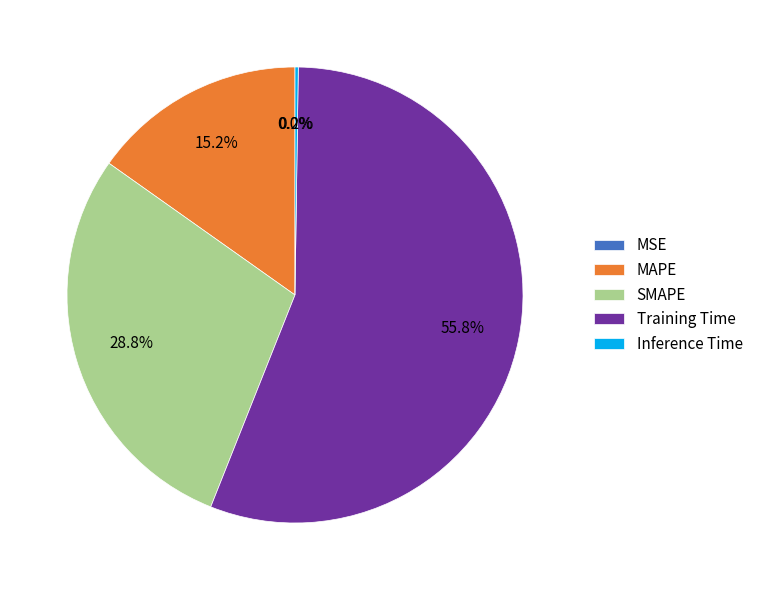

To the nearest percent, what is the difference between the largest and smallest slice percentages?

56%